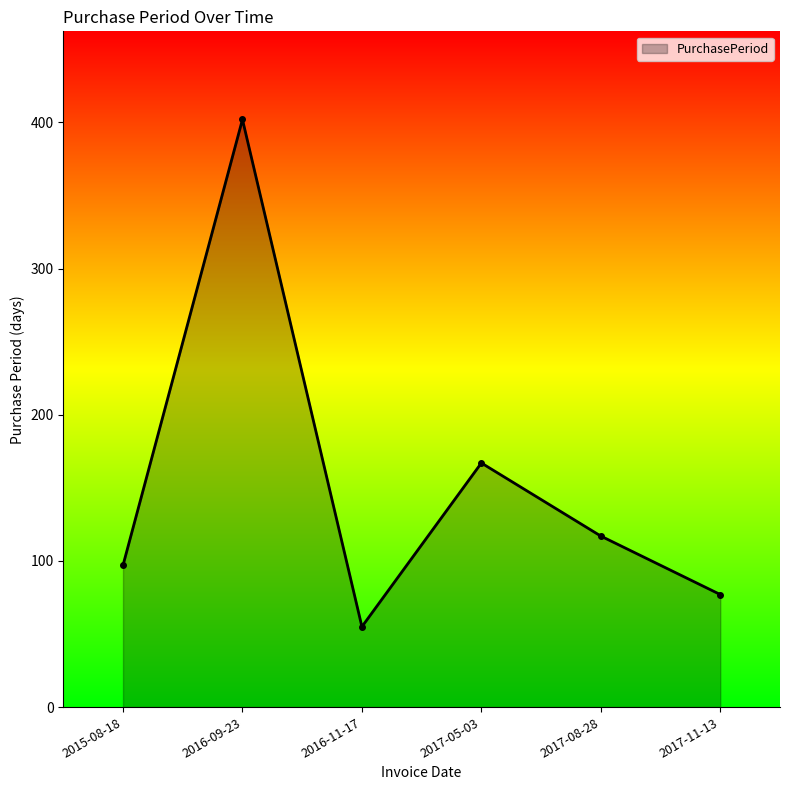

How many data points are less than 117?

3